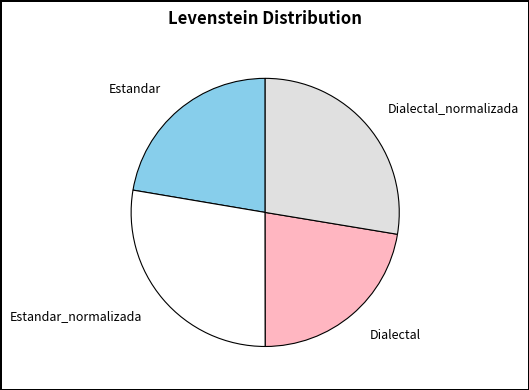

The Dialectal_normalizada slice represents 17% of the pie. True or false?

False